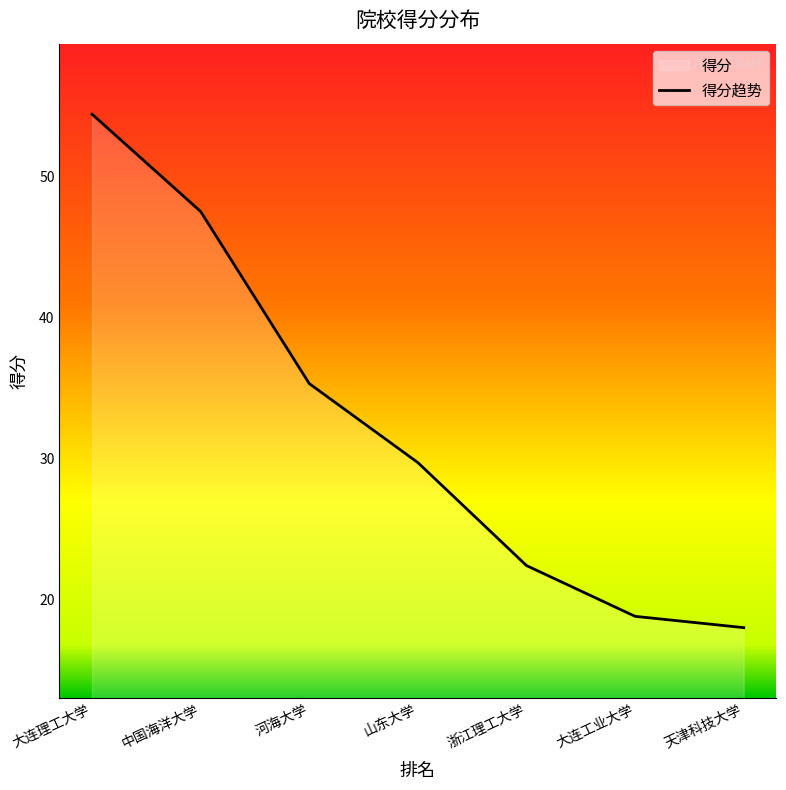

What is the smallest value displayed?

18.0